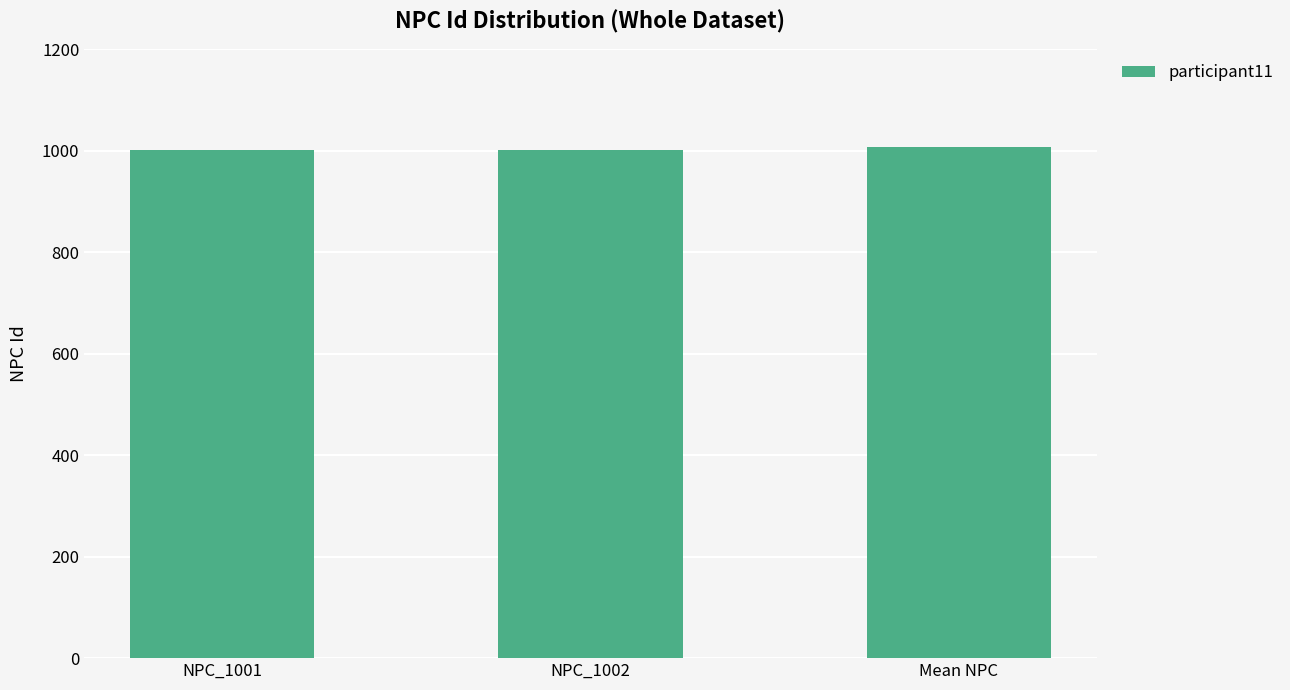

Is it true that the value at NPC_1001 is 1635?

False